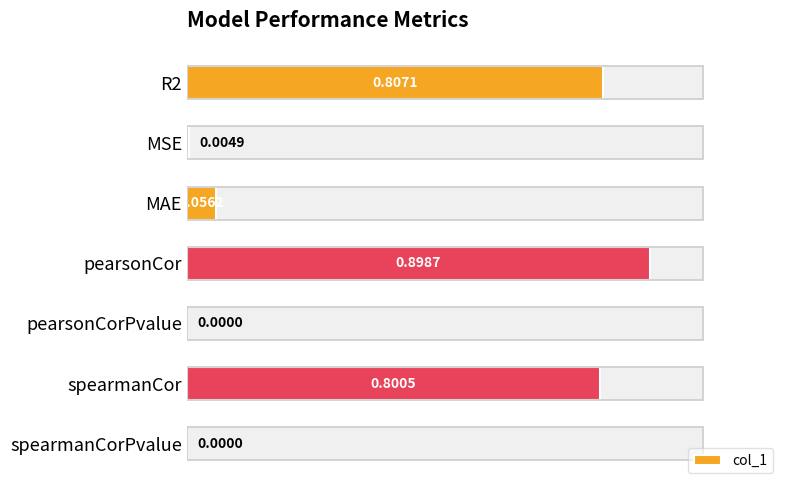

Are the bars horizontal?

Yes